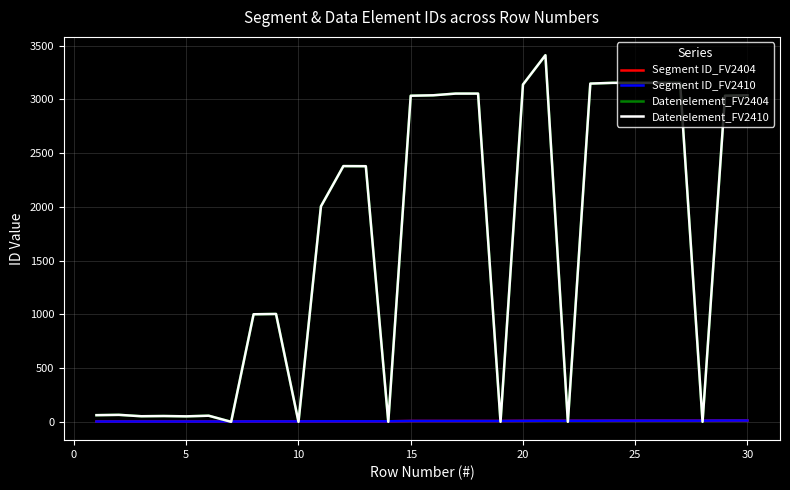

Does the chart have visible grid lines?

Yes